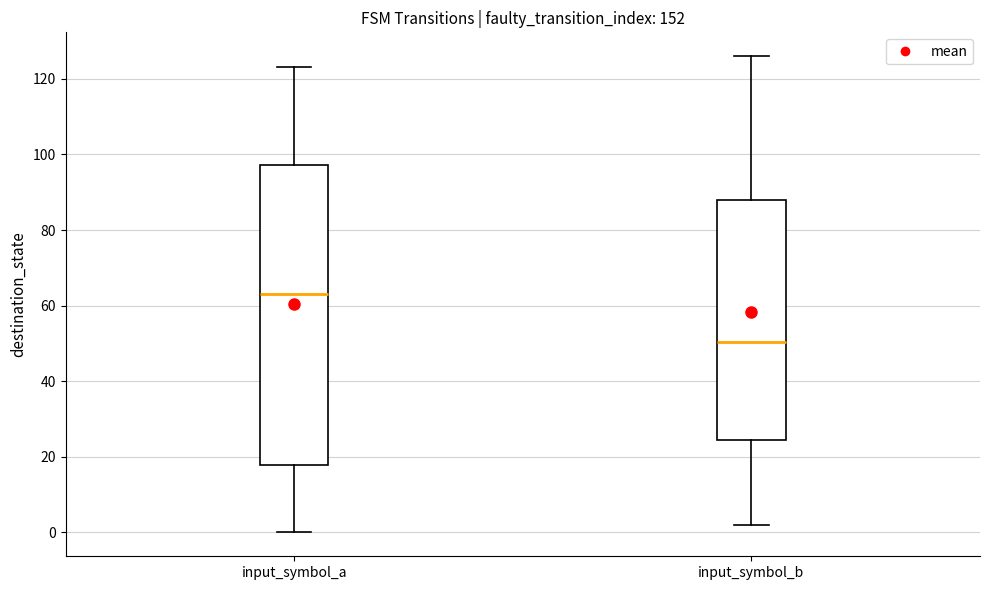

Reading left to right, transcribe this box plot: for each box, give where its median line is, the range the box spans, and where its two whiskers end, as read against the y-axis. The values are not printed on the chart, so give them approximately, as read against the axis.

input_symbol_a: median 64, box 18 to 98, whiskers 0 to 124
input_symbol_b: median 50, box 24 to 88, whiskers 2 to 126